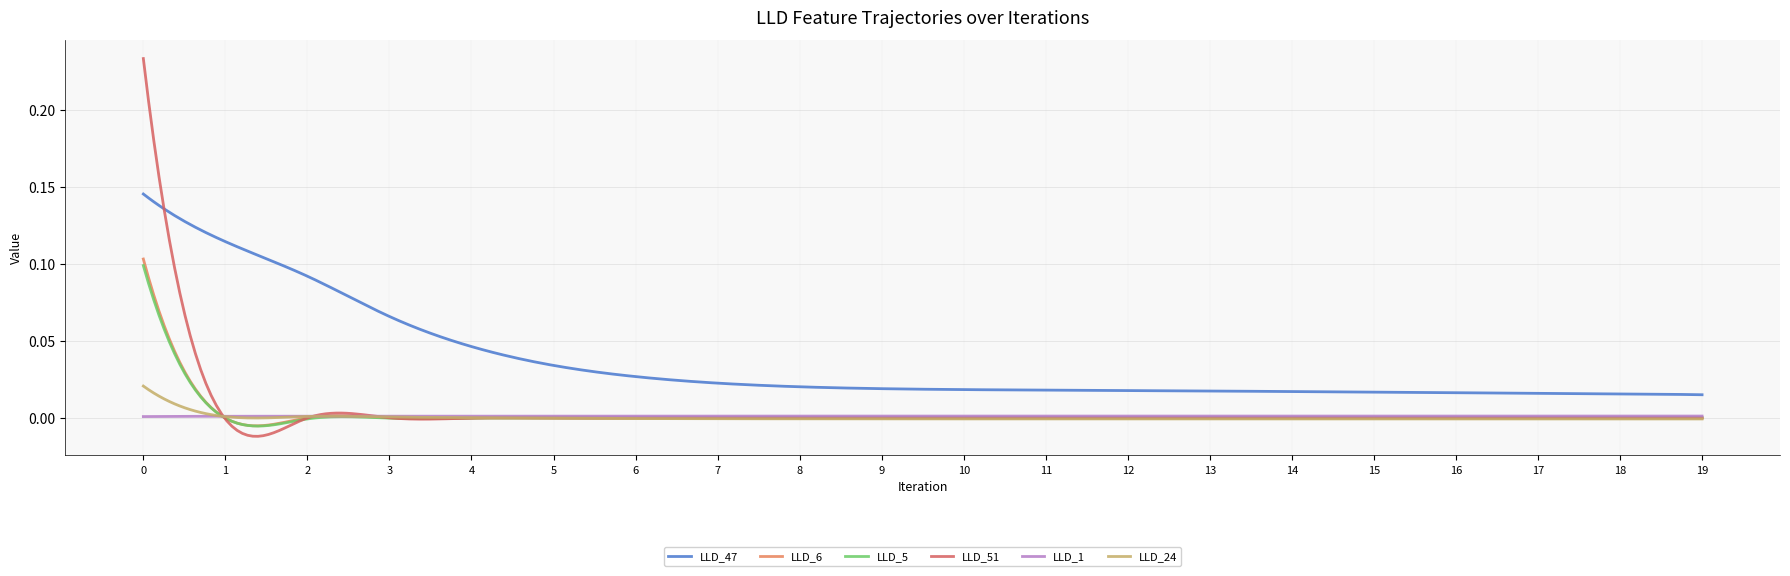

How many lines are shown in the chart?

6